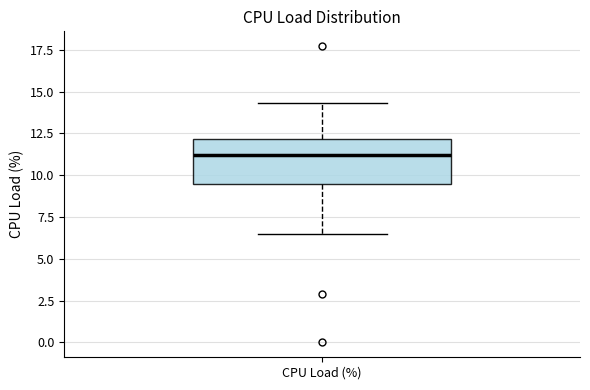

Read this box plot against the y-axis: the position of the median line, the range covered by the box, and the ends of both whiskers. The values are not printed on the chart, so give them approximately, as read against the axis.

median 11.0, box 9.5 to 12.0, whiskers 6.5 to 14.5